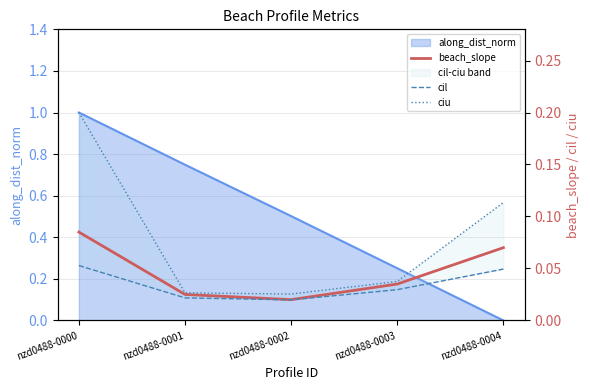

Does the chart display data point markers on the line(s)?

No